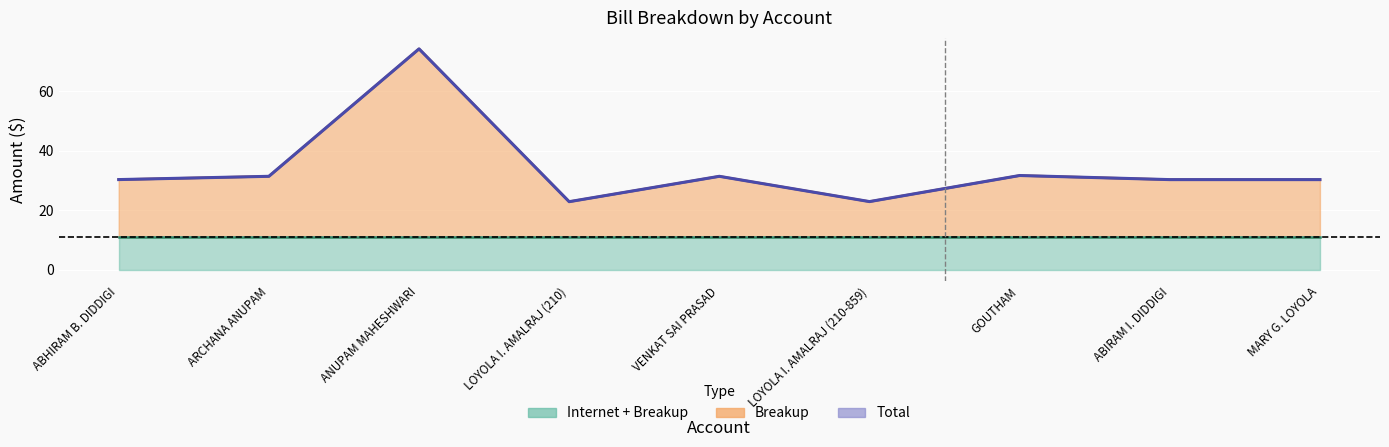

What is the total value across all series at ANUPAM MAHESHWARI?

148.5